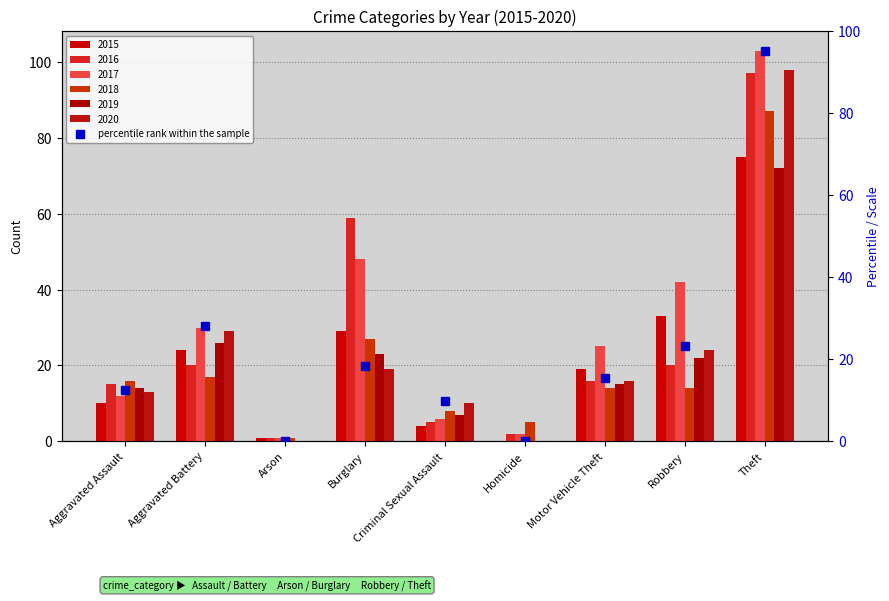

What value does the data have at Criminal Sexual Assault?

9.7